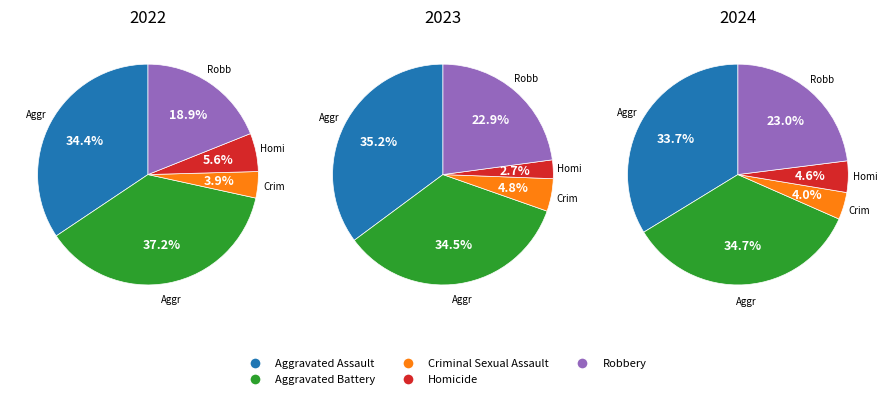

True or false: Criminal Sexual Assault accounts for 1% of the total.

False